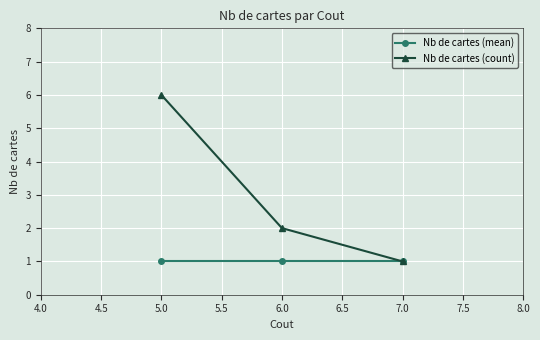

List the series in order of their overall mean, lowest first.

Nb de cartes (mean), Nb de cartes (count)